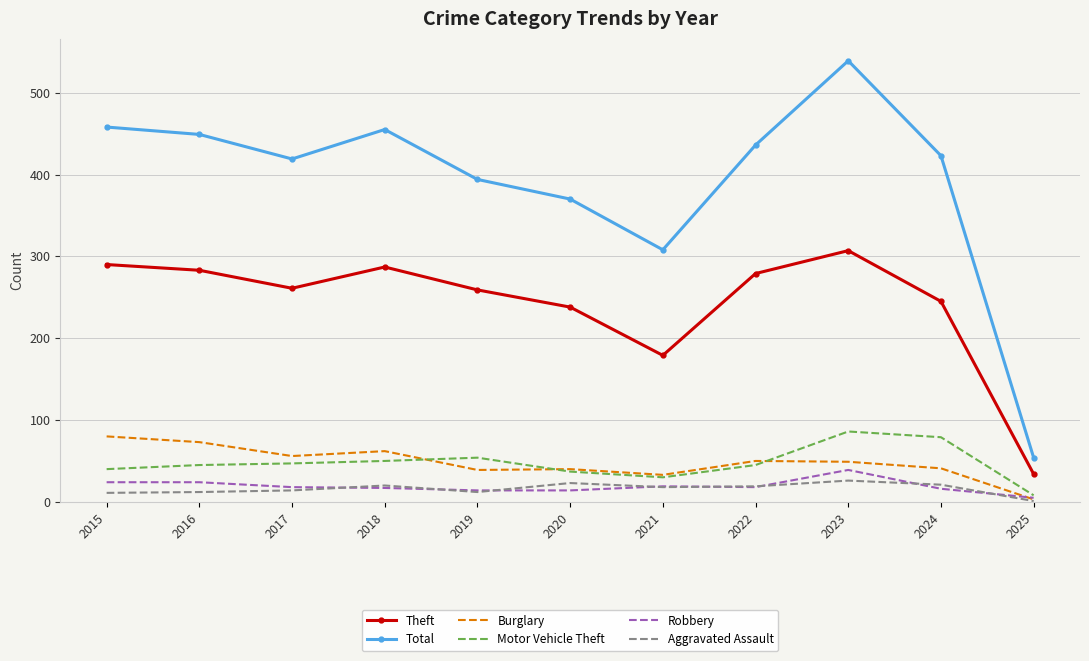

At which category is the sum across all series the highest?

2023